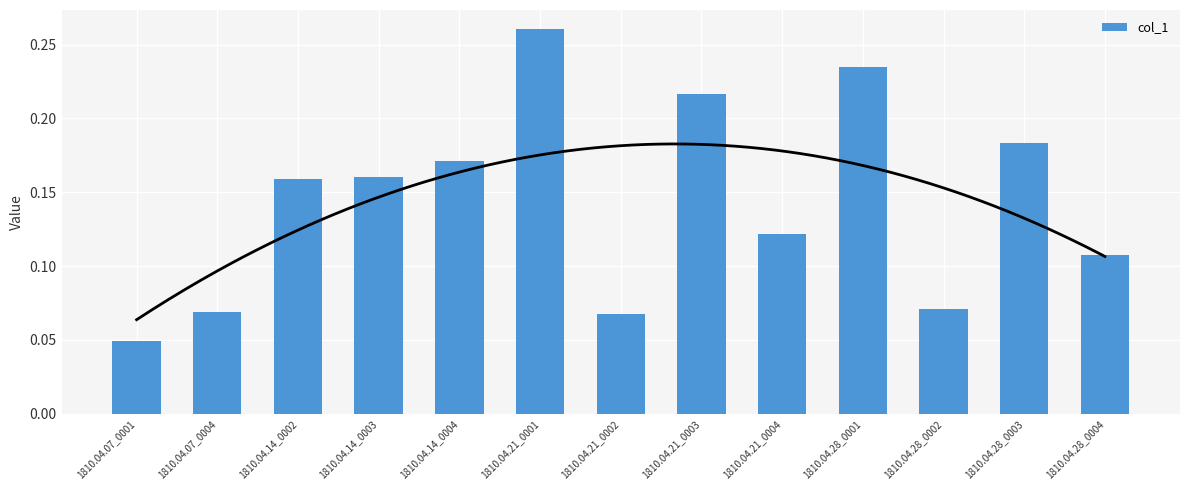

List the labels in order of value, smallest first.

1810.04.07_0001, 1810.04.21_0002, 1810.04.07_0004, 1810.04.28_0002, 1810.04.28_0004, 1810.04.21_0004, 1810.04.14_0002, 1810.04.14_0003, 1810.04.14_0004, 1810.04.28_0003, 1810.04.21_0003, 1810.04.28_0001, 1810.04.21_0001